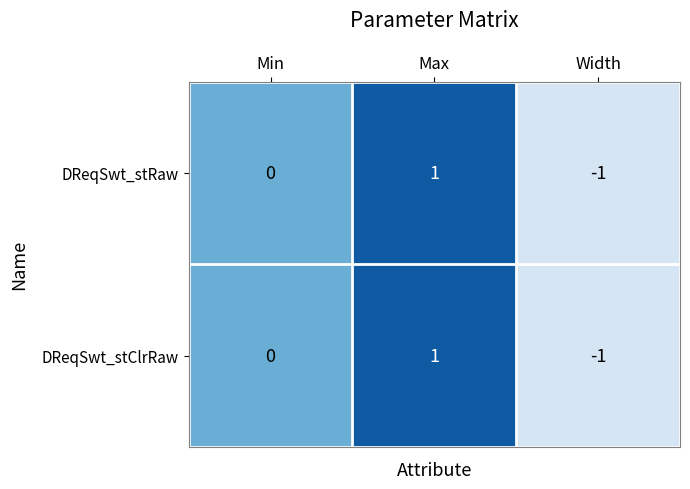

How many data points does each series have?

3